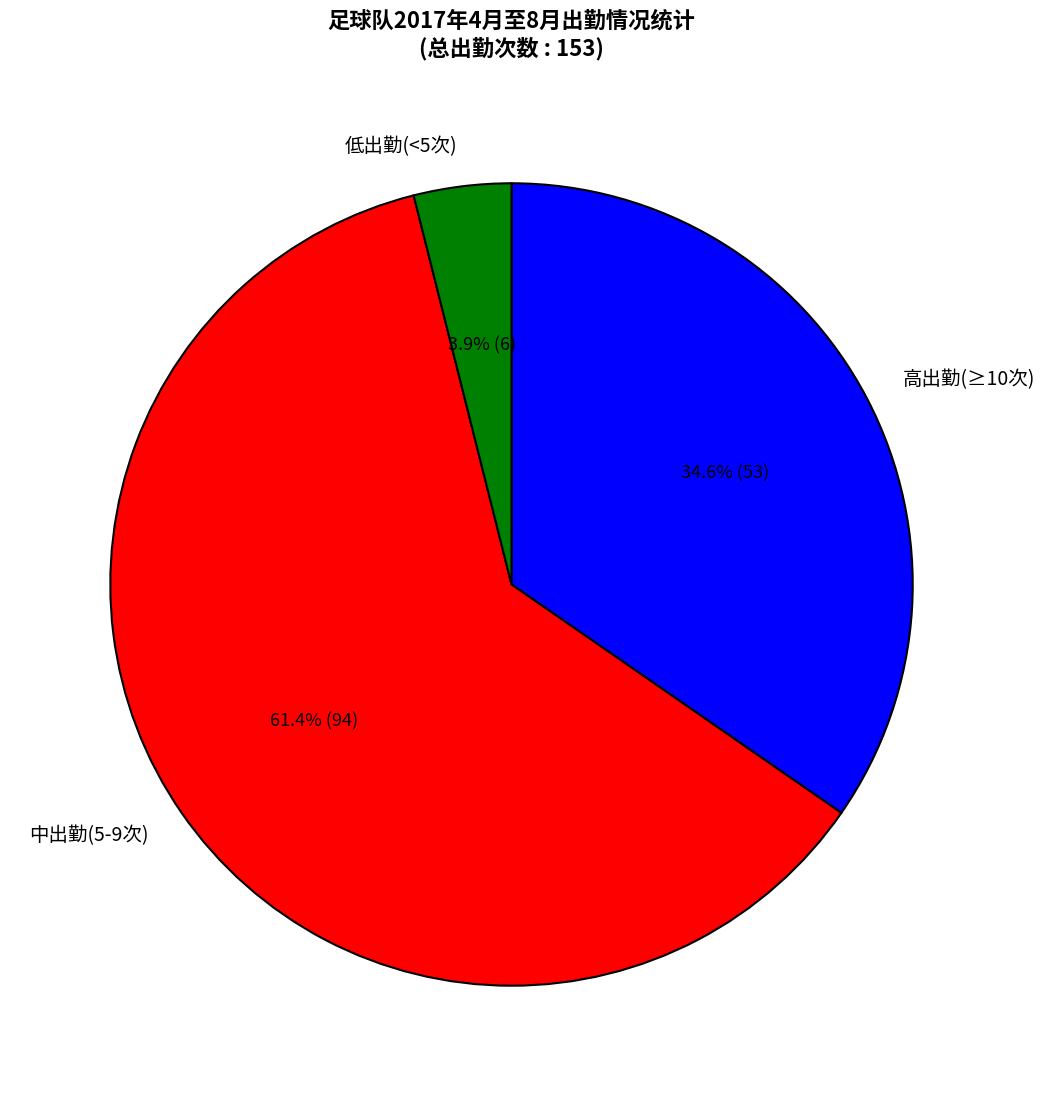

Which slice is the largest?

中出勤(5-9次)